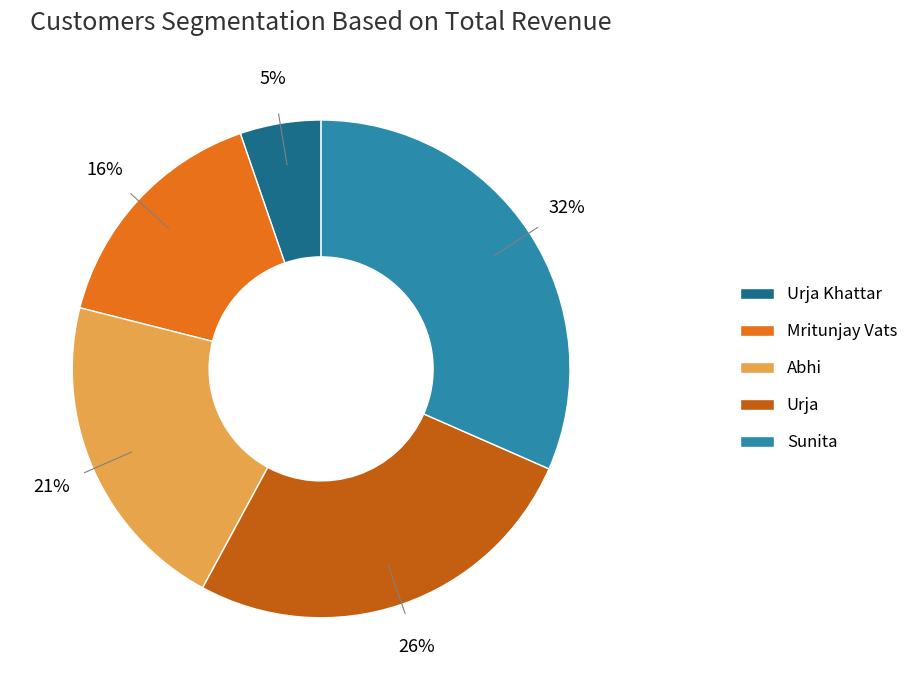

Approximately how many times larger is the value at Abhi compared to Mritunjay Vats?

1.3